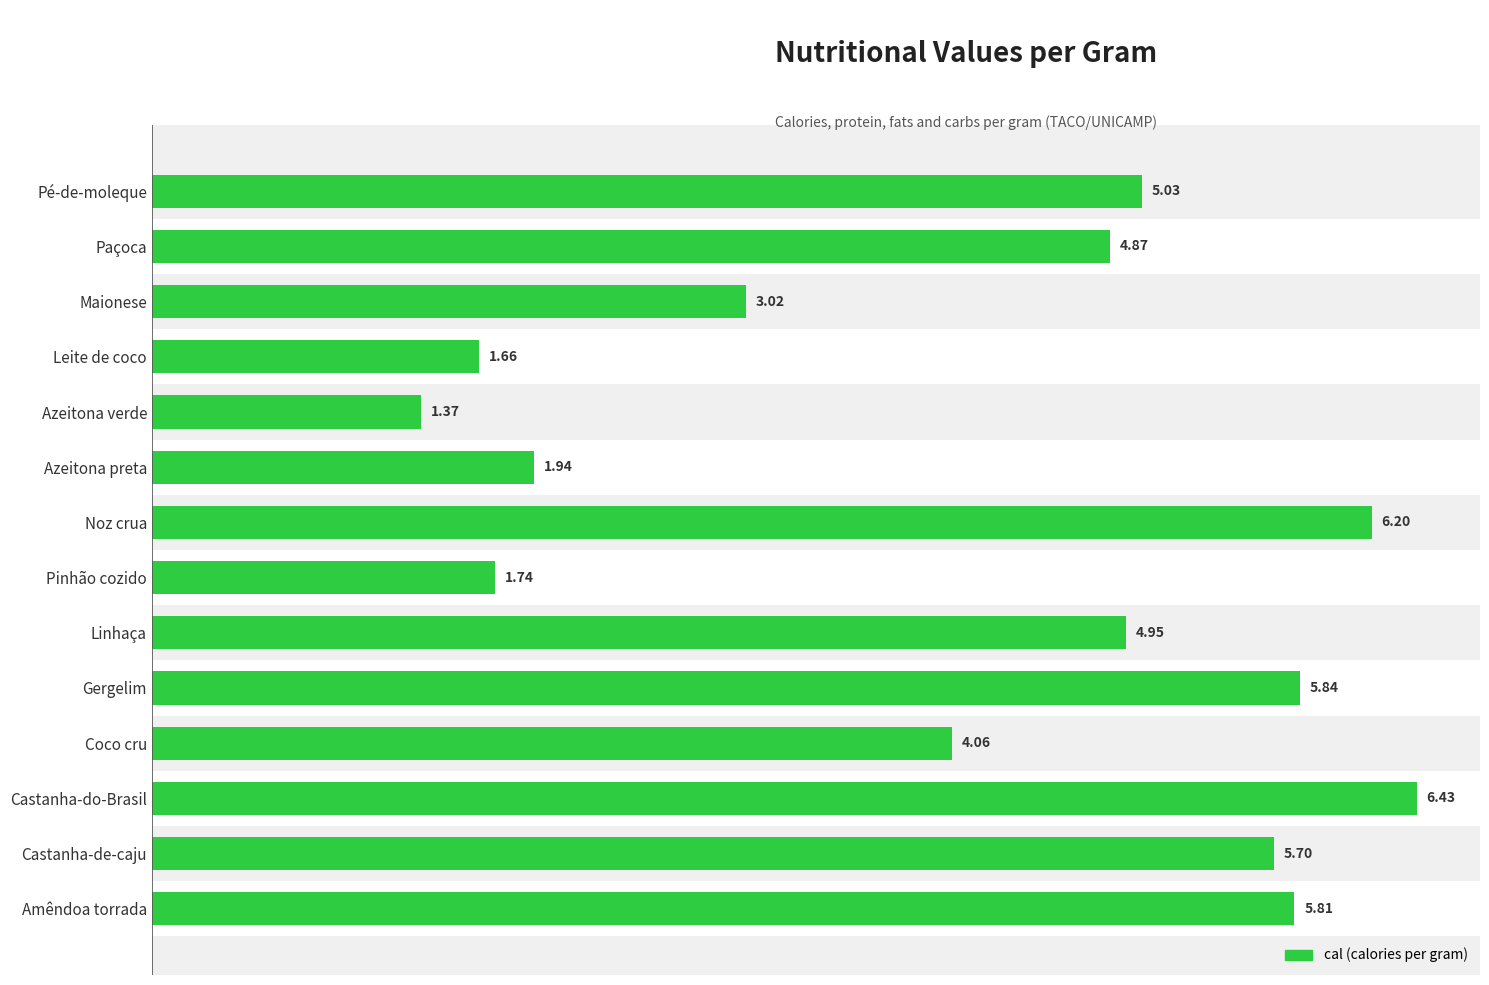

What is the difference between the maximum and minimum values?

5.1